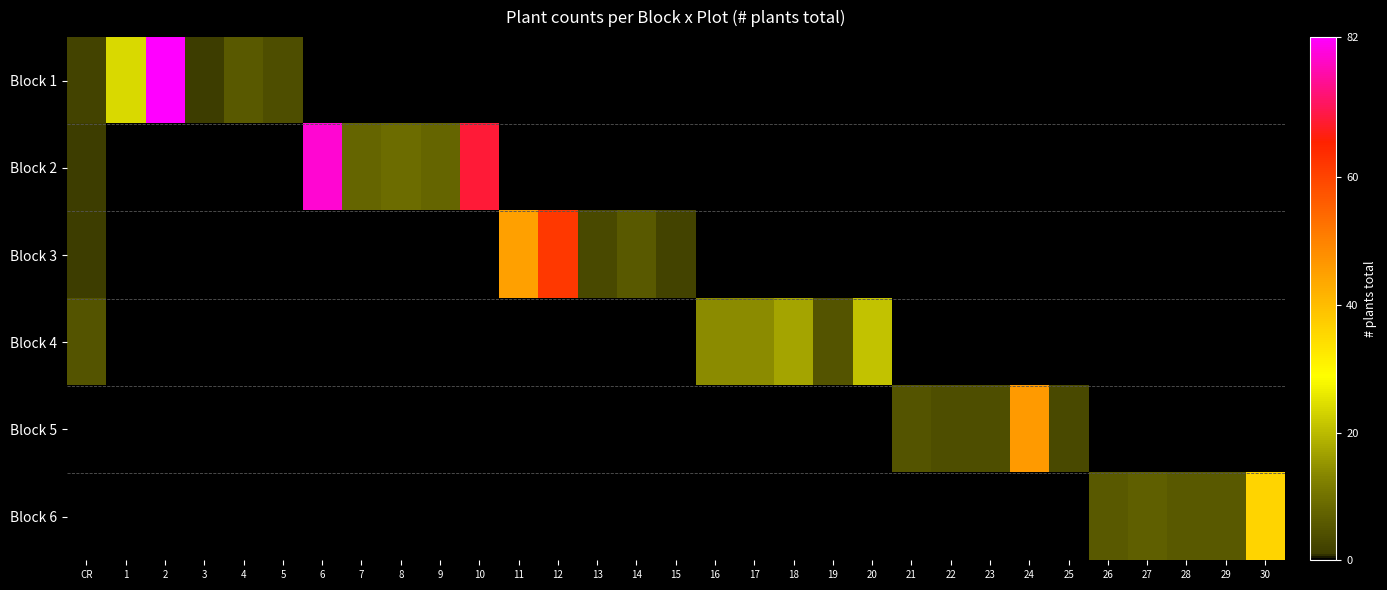

Reading left to right, what are all the values shown in this chart?

Block 1: CR=2	1=24	2=82	3=1	4=6	5=4	6=0	7=0	8=0	9=0	10=0	11=0	12=0	13=0	14=0	15=0	16=0	17=0	18=0	19=0	20=0	21=0	22=0	23=0	24=0	25=0	26=0	27=0	28=0	29=0	30=0
Block 2: CR=1	1=0	2=0	3=0	4=0	5=0	6=79	7=8	8=9	9=8	10=69	11=0	12=0	13=0	14=0	15=0	16=0	17=0	18=0	19=0	20=0	21=0	22=0	23=0	24=0	25=0	26=0	27=0	28=0	29=0	30=0
Block 3: CR=1	1=0	2=0	3=0	4=0	5=0	6=0	7=0	8=0	9=0	10=0	11=45	12=62	13=3	14=6	15=2	16=0	17=0	18=0	19=0	20=0	21=0	22=0	23=0	24=0	25=0	26=0	27=0	28=0	29=0	30=0
Block 4: CR=5	1=0	2=0	3=0	4=0	5=0	6=0	7=0	8=0	9=0	10=0	11=0	12=0	13=0	14=0	15=0	16=14	17=14	18=17	19=5	20=21	21=0	22=0	23=0	24=0	25=0	26=0	27=0	28=0	29=0	30=0
Block 5: CR=0	1=0	2=0	3=0	4=0	5=0	6=0	7=0	8=0	9=0	10=0	11=0	12=0	13=0	14=0	15=0	16=0	17=0	18=0	19=0	20=0	21=5	22=4	23=4	24=46	25=3	26=0	27=0	28=0	29=0	30=0
Block 6: CR=0	1=0	2=0	3=0	4=0	5=0	6=0	7=0	8=0	9=0	10=0	11=0	12=0	13=0	14=0	15=0	16=0	17=0	18=0	19=0	20=0	21=0	22=0	23=0	24=0	25=0	26=6	27=7	28=6	29=6	30=36